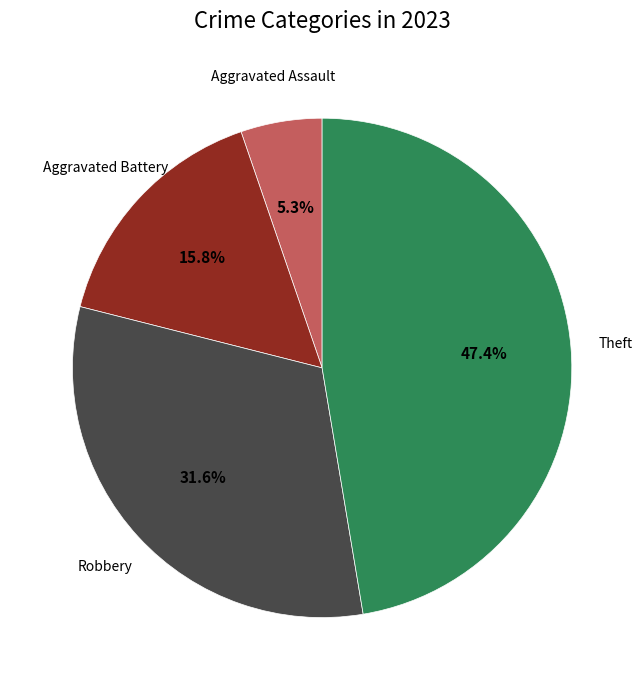

Count the number of slices in the pie.

4